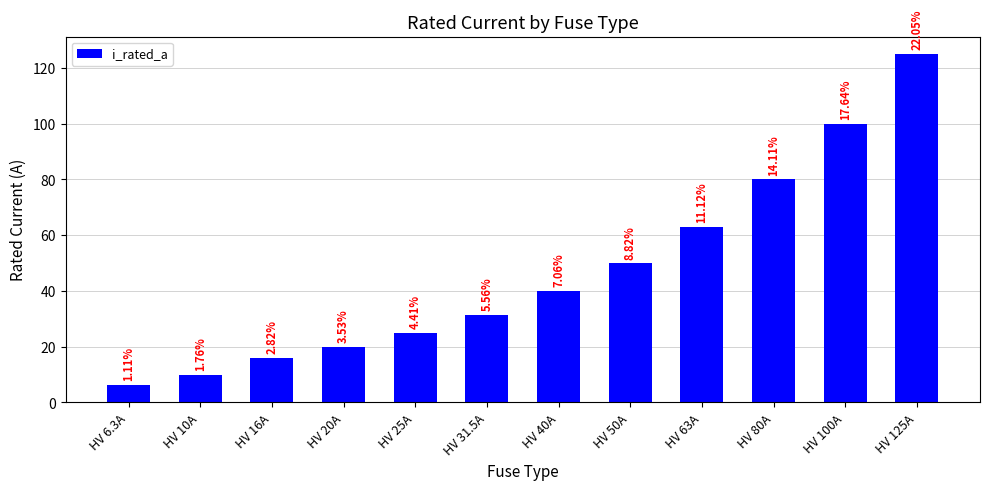

How many distinct data groups are displayed?

1